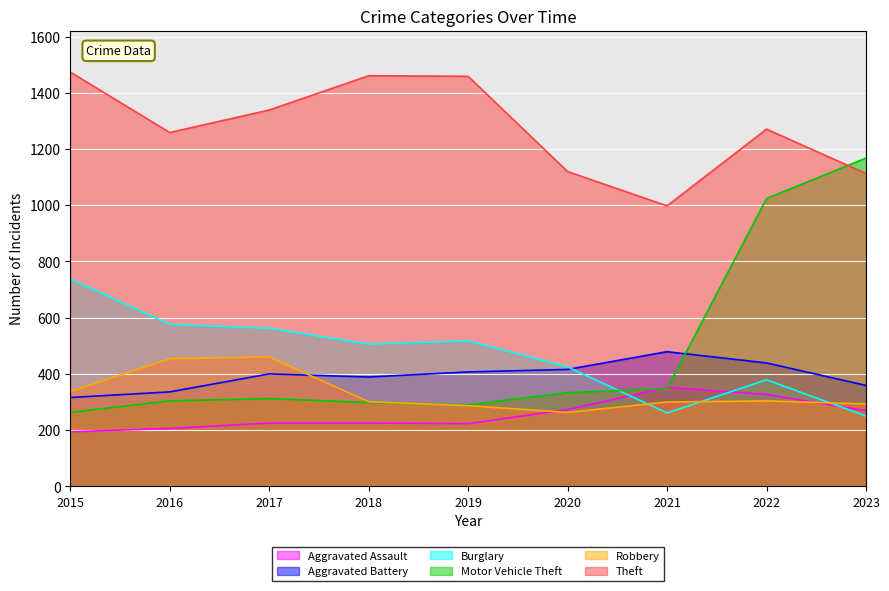

At how many categories does at least one series exceed 1359?

3